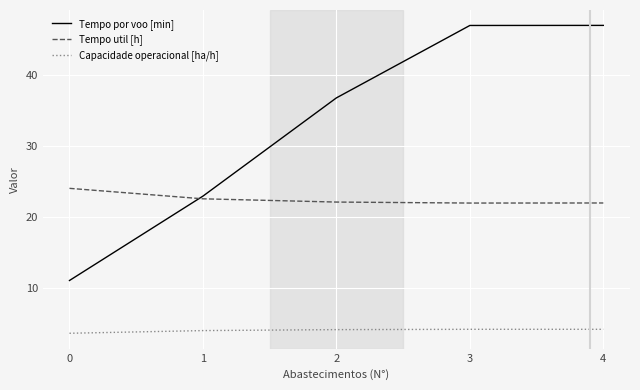

True or false: Tempo por voo [min] has a value of 6.3 at 1.

False